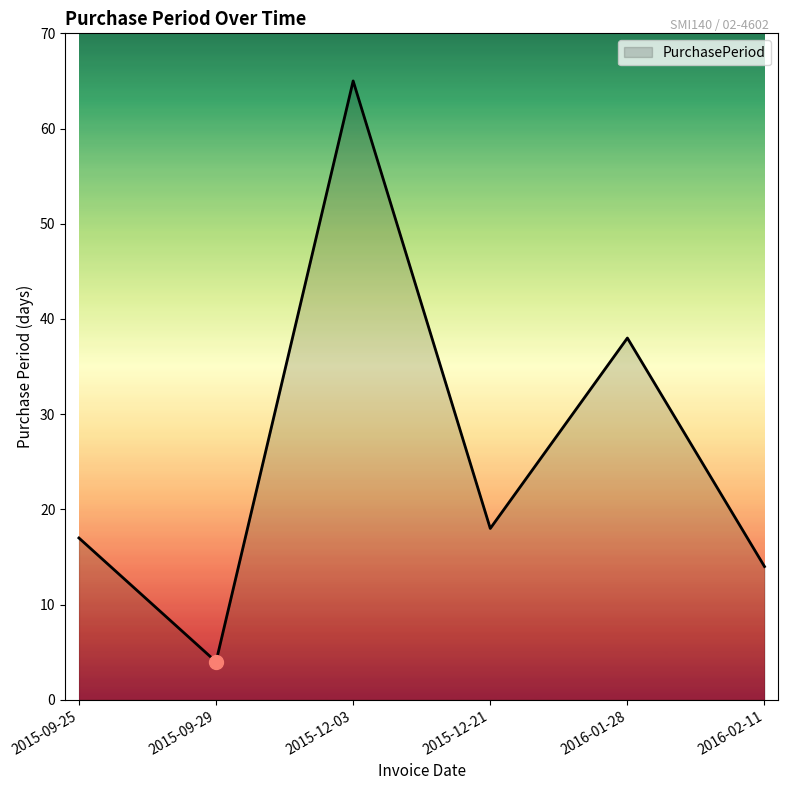

What position from the right is 2016-01-28?

2